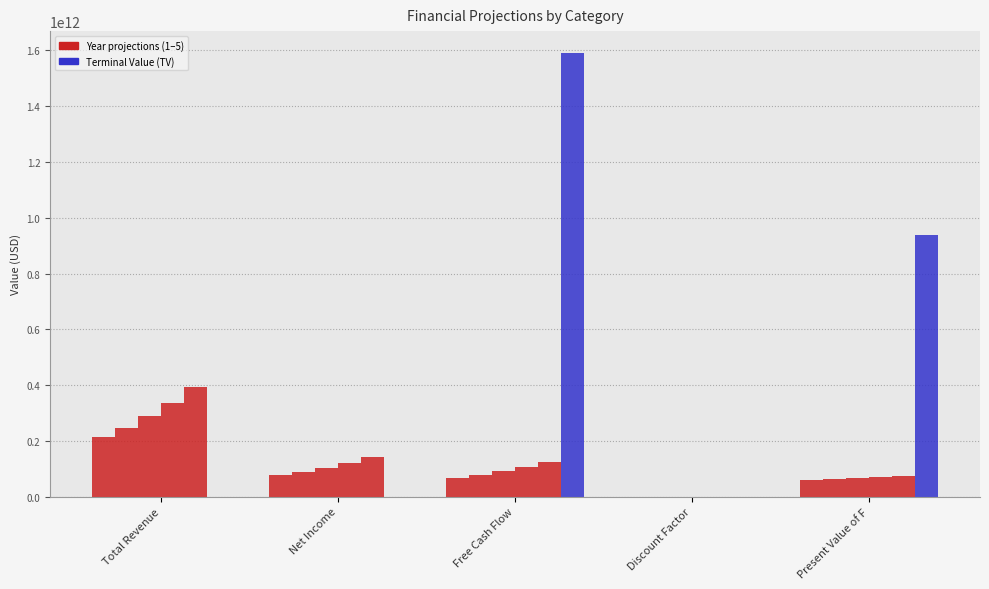

Count the number of categories in the chart.

5